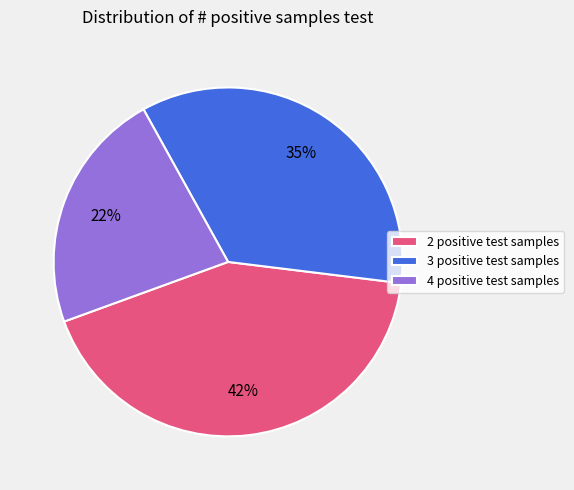

Which slice is the largest?

2 positive test samples